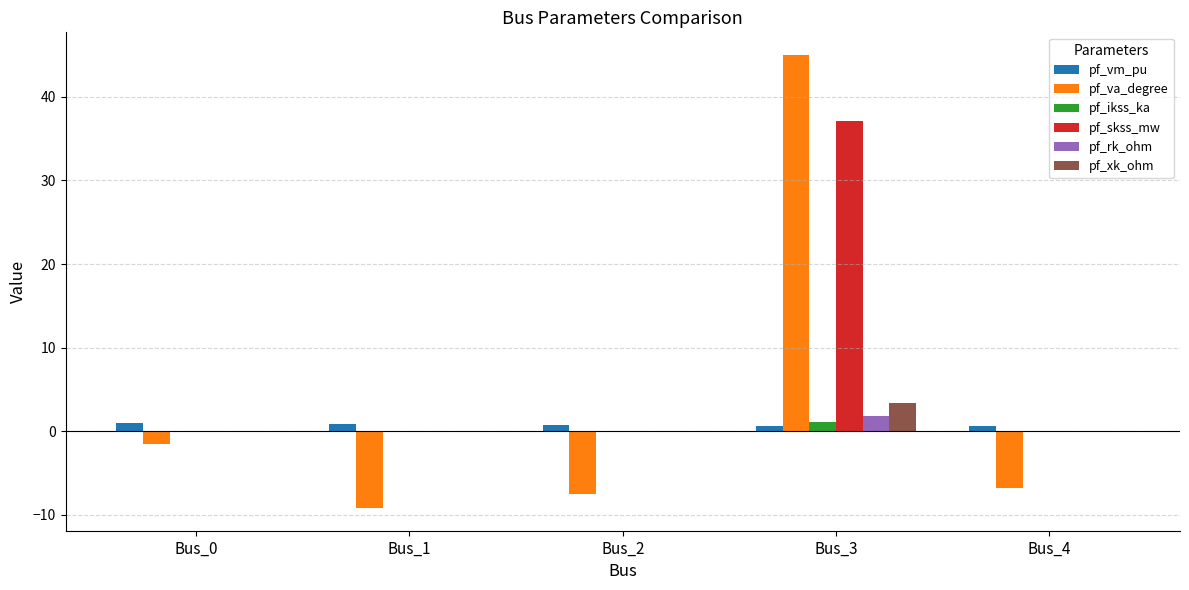

What is the approximate value of pf_va_degree at Bus_3?

45.0